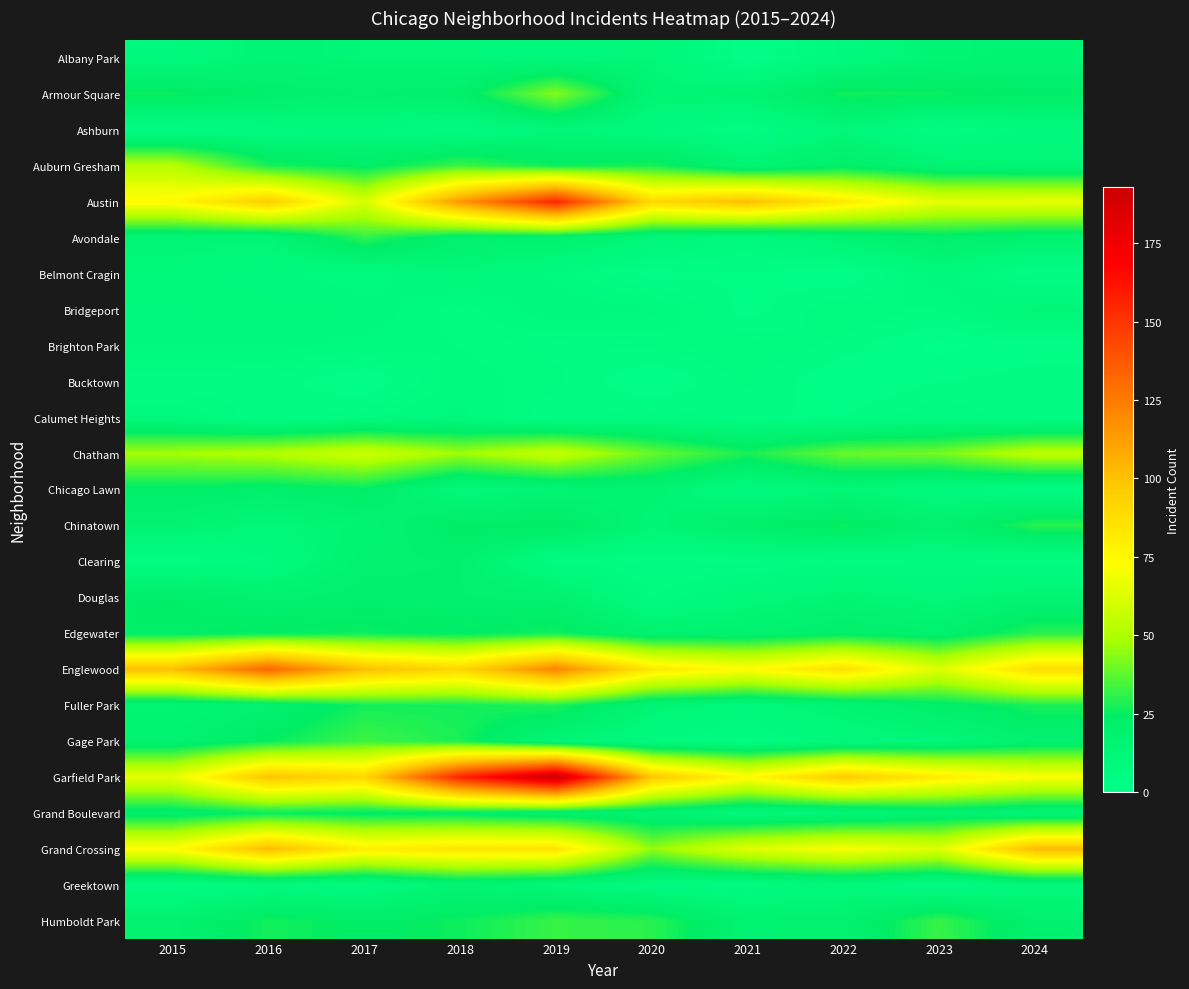

Reading right to left, list all the values displayed in this chart.

Albany Park: 2024=15	2023=14	2022=8	2021=1	2020=12	2019=9	2018=11	2017=12	2016=14	2015=9
Armour Square: 2024=23	2023=26	2022=27	2021=15	2020=14	2019=43	2018=21	2017=19	2016=21	2015=26
Ashburn: 2024=8	2023=4	2022=11	2021=4	2020=8	2019=11	2018=5	2017=8	2016=7	2015=4
Auburn Gresham: 2024=13	2023=15	2022=22	2021=15	2020=28	2019=26	2018=33	2017=23	2016=28	2015=52
Austin: 2024=66	2023=65	2022=82	2021=101	2020=90	2019=155	2018=115	2017=61	2016=95	2015=75
Avondale: 2024=17	2023=21	2022=15	2021=8	2020=12	2019=18	2018=19	2017=31	2016=13	2015=14
Belmont Cragin: 2024=3	2023=9	2022=1	2021=3	2020=2	2019=7	2018=11	2017=6	2016=8	2015=10
Bridgeport: 2024=13	2023=6	2022=6	2021=2	2020=8	2019=9	2018=5	2017=9	2016=10	2015=9
Brighton Park: 2024=2	2023=0	2022=4	2021=6	2020=5	2019=4	2018=6	2017=7	2016=8	2015=8
Bucktown: 2024=4	2023=3	2022=1	2021=5	2020=1	2019=5	2018=7	2017=1	2016=4	2015=3
Calumet Heights: 2024=3	2023=6	2022=3	2021=3	2020=6	2019=3	2018=8	2017=6	2016=3	2015=8
Chatham: 2024=54	2023=41	2022=39	2021=28	2020=39	2019=56	2018=47	2017=58	2016=51	2015=48
Chicago Lawn: 2024=5	2023=8	2022=12	2021=7	2020=16	2019=14	2018=9	2017=24	2016=21	2015=23
Chinatown: 2024=30	2023=18	2022=26	2021=21	2020=13	2019=25	2018=24	2017=15	2016=11	2015=16
Clearing: 2024=5	2023=6	2022=5	2021=4	2020=4	2019=5	2018=19	2017=18	2016=7	2015=4
Douglas: 2024=15	2023=11	2022=14	2021=10	2020=6	2019=18	2018=19	2017=20	2016=18	2015=22
Edgewater: 2024=30	2023=19	2022=22	2021=18	2020=17	2019=27	2018=24	2017=26	2016=25	2015=23
Englewood: 2024=88	2023=63	2022=87	2021=73	2020=83	2019=122	2018=91	2017=101	2016=133	2015=101
Fuller Park: 2024=28	2023=22	2022=15	2021=10	2020=14	2019=29	2018=27	2017=27	2016=18	2015=14
Gage Park: 2024=18	2023=11	2022=9	2021=5	2020=7	2019=13	2018=28	2017=33	2016=25	2015=17
Garfield Park: 2024=71	2023=81	2022=96	2021=74	2020=98	2019=193	2018=156	2017=91	2016=99	2015=65
Grand Boulevard: 2024=13	2023=17	2022=11	2021=9	2020=16	2019=18	2018=22	2017=23	2016=25	2015=20
Grand Crossing: 2024=103	2023=63	2022=71	2021=63	2020=45	2019=85	2018=85	2017=80	2016=102	2015=73
Greektown: 2024=9	2023=4	2022=9	2021=6	2020=6	2019=11	2018=15	2017=6	2016=7	2015=4
Humboldt Park: 2024=19	2023=32	2022=18	2021=17	2020=30	2019=32	2018=26	2017=24	2016=27	2015=18